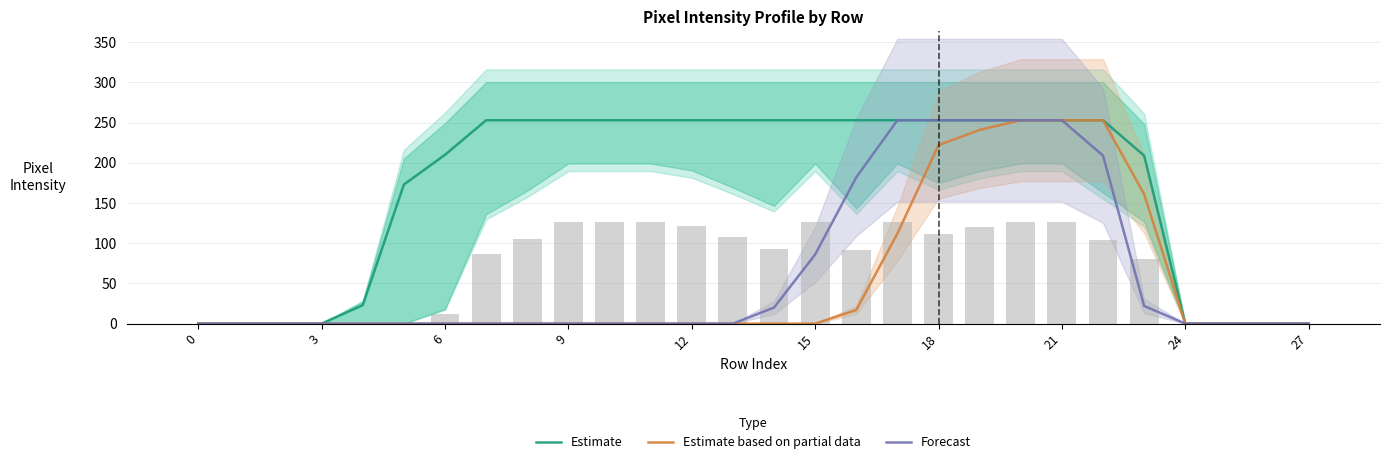

Is it true that Forecast equals 109 at 22?

False